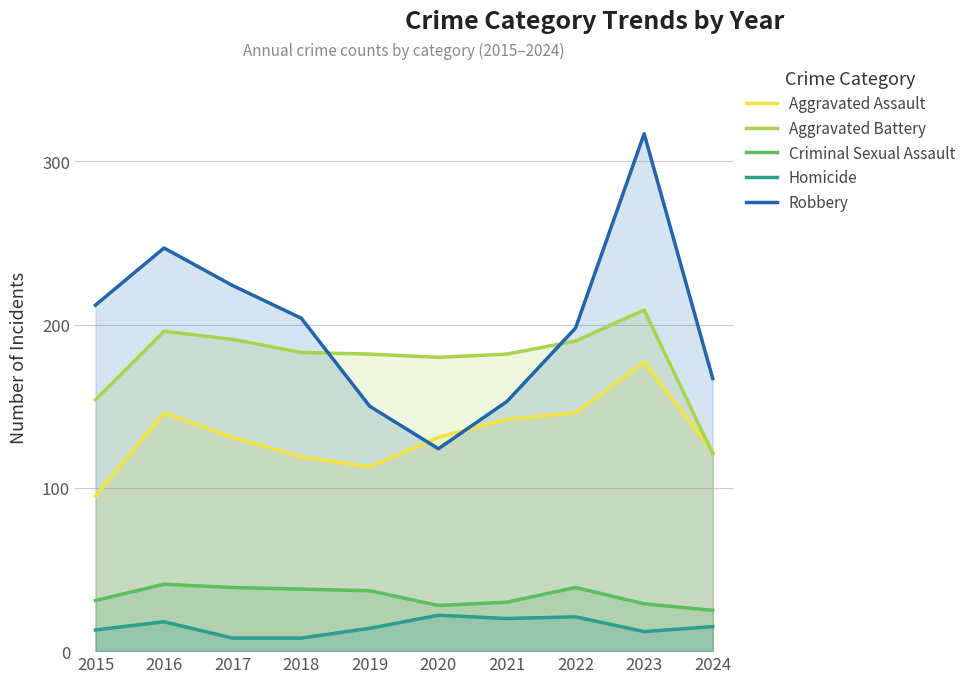

List the labels in order of Robbery value, smallest first.

2020, 2019, 2021, 2024, 2022, 2018, 2015, 2017, 2016, 2023